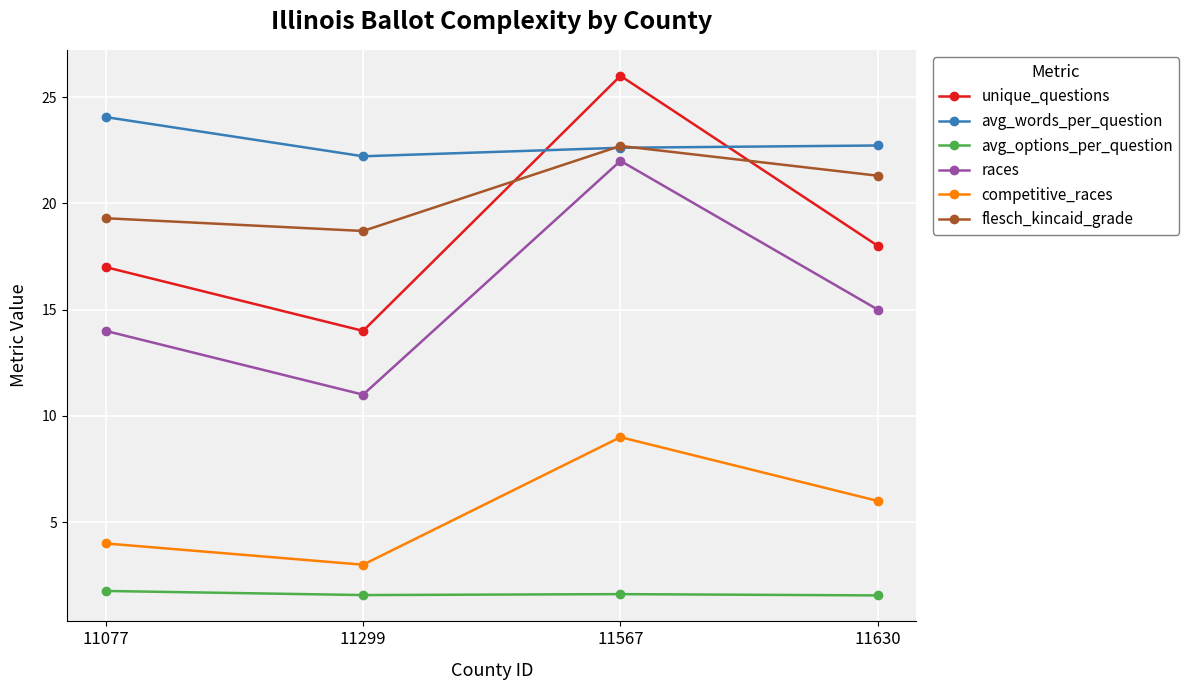

What is the average value of the avg_words_per_question series?

22.9